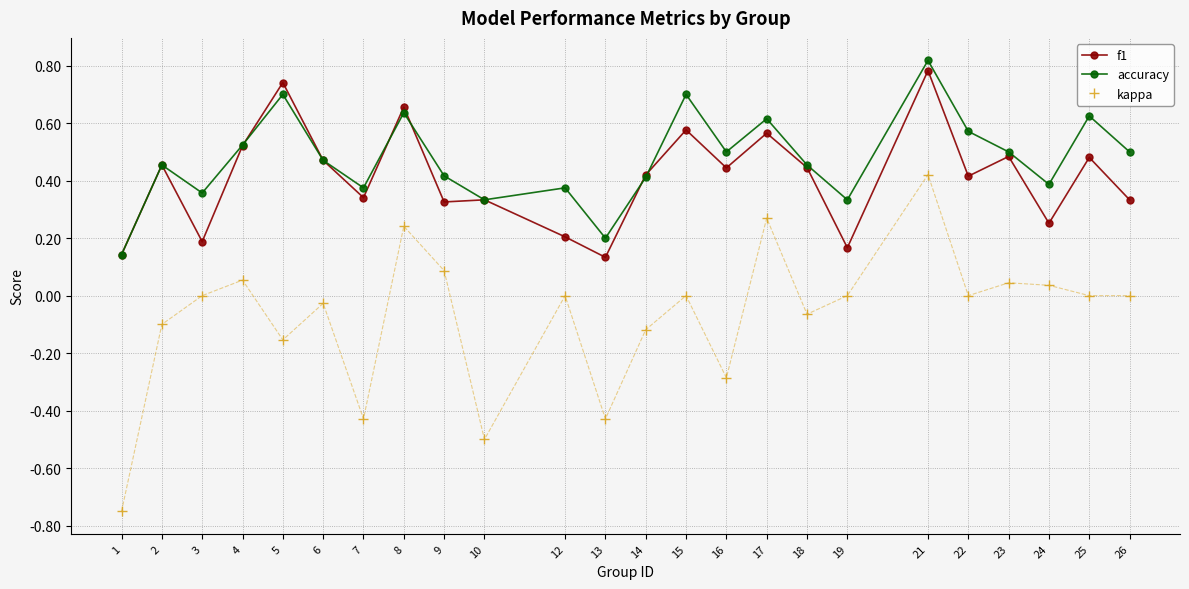

Where is the first local maximum for f1?

2